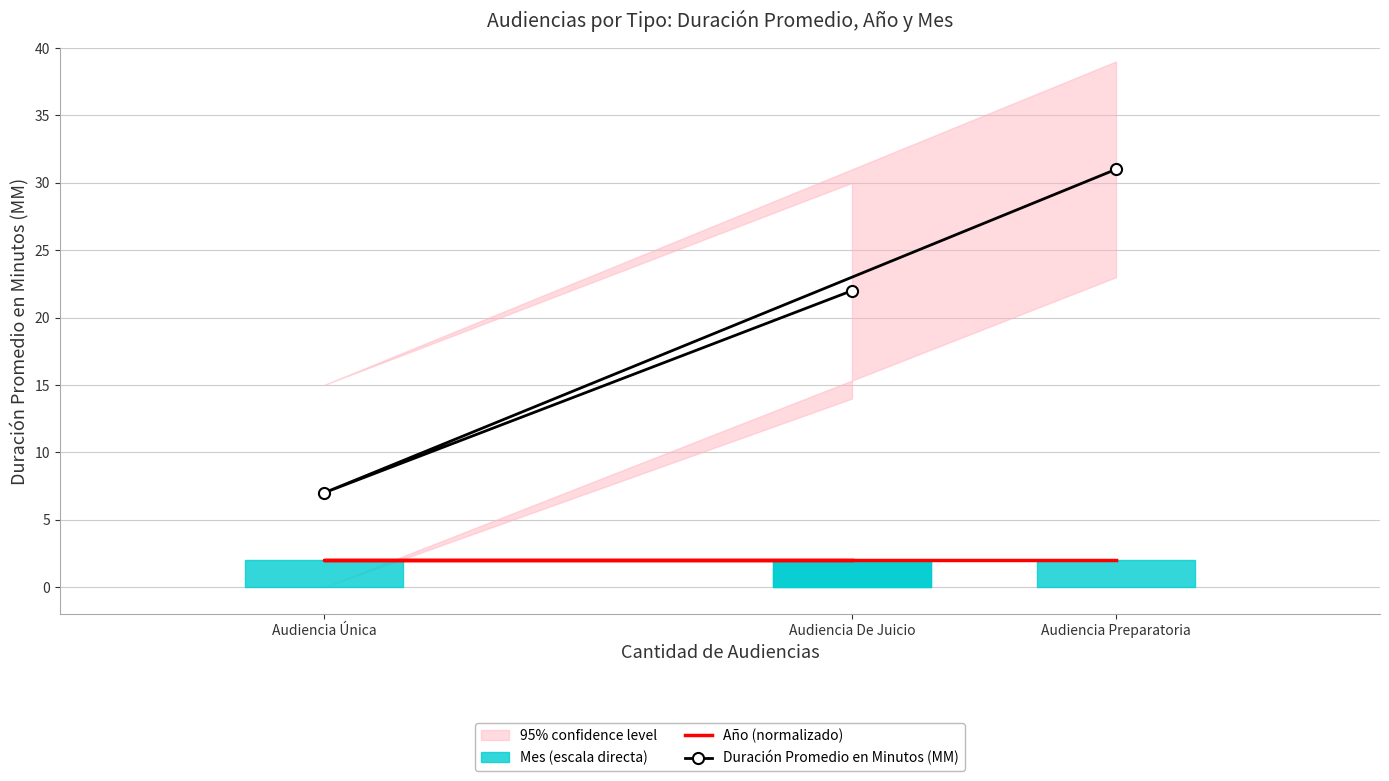

What is the lowest value of the Año (normalizado) series?

2